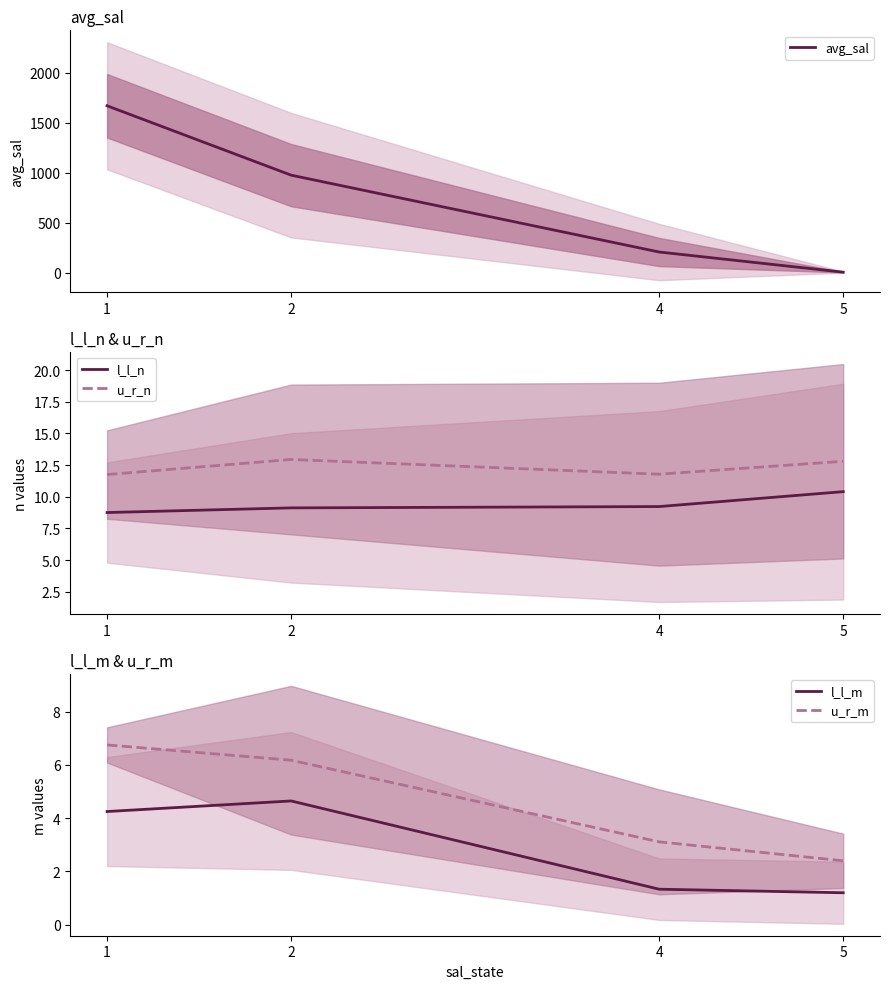

List the labels in order of l_l_n value, largest first.

5, 4, 2, 1